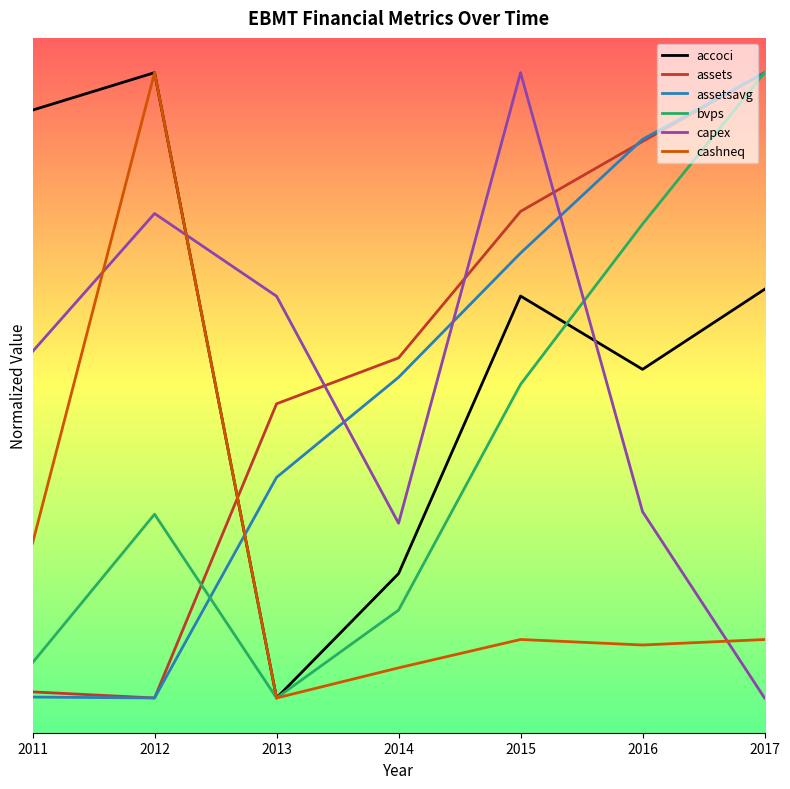

Which series has the largest total across all categories?

accoci